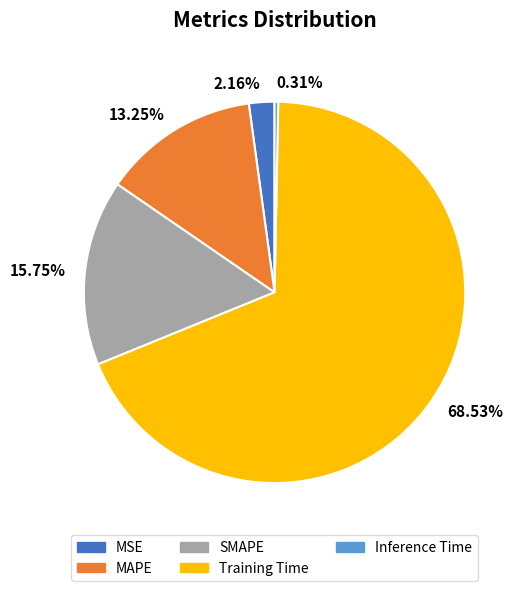

Rank the categories by value from highest to lowest.

Training Time, SMAPE, MAPE, MSE, Inference Time